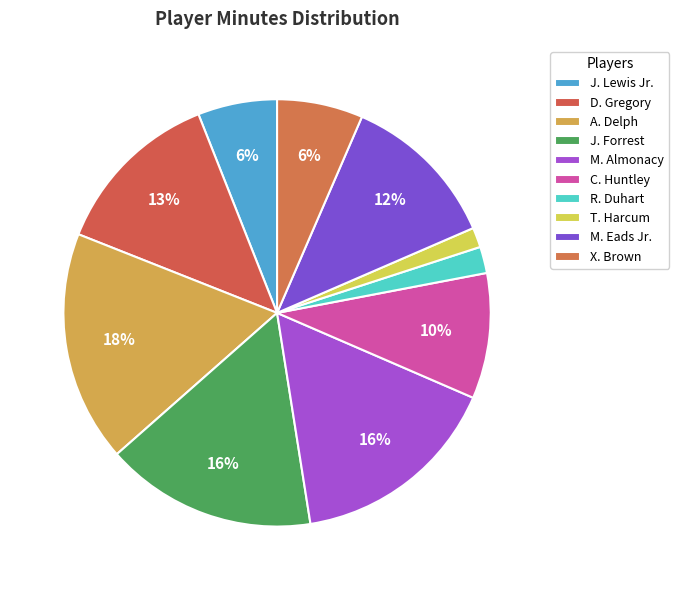

To the nearest percent, what is the difference between the X. Brown and M. Eads Jr. slice percentages?

6%